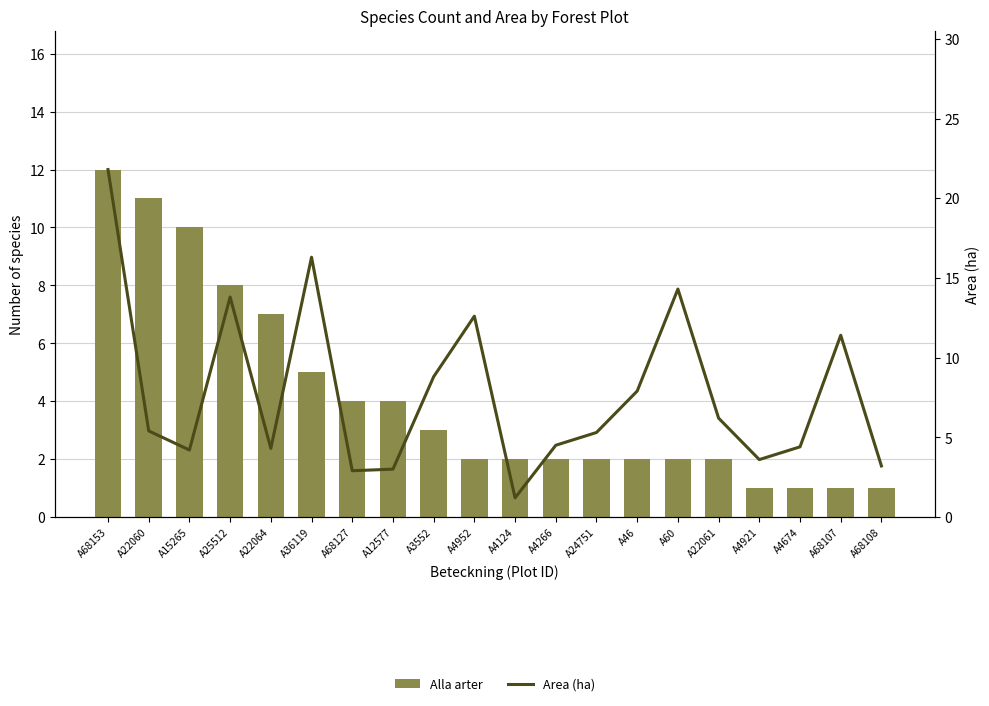

What is the smallest value displayed?

1.0